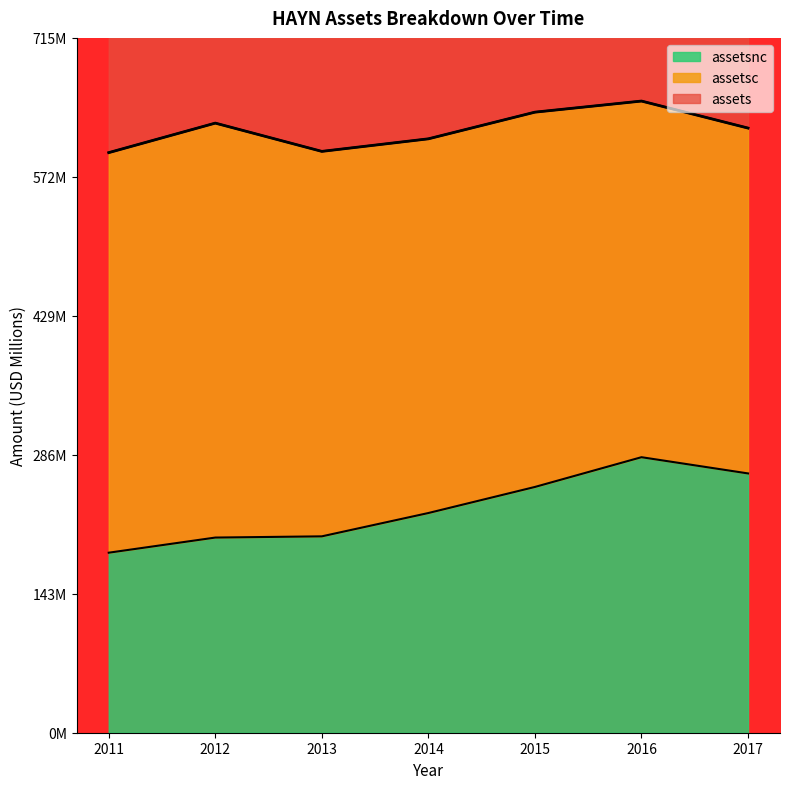

Is the value of assetsnc at 2015 greater than the value of assets at 2013?

No